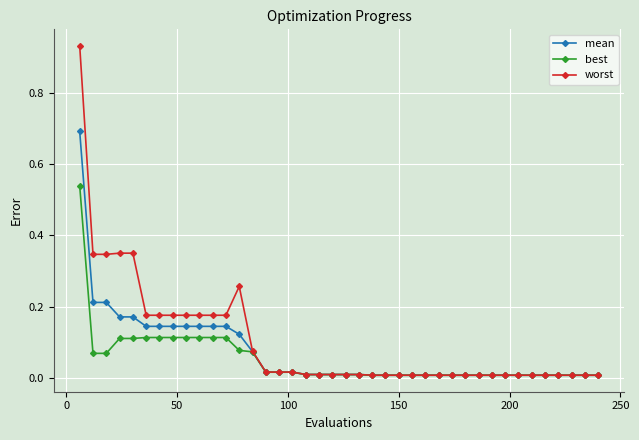

Rank the series by their maximum value, from lowest to highest.

best, mean, worst